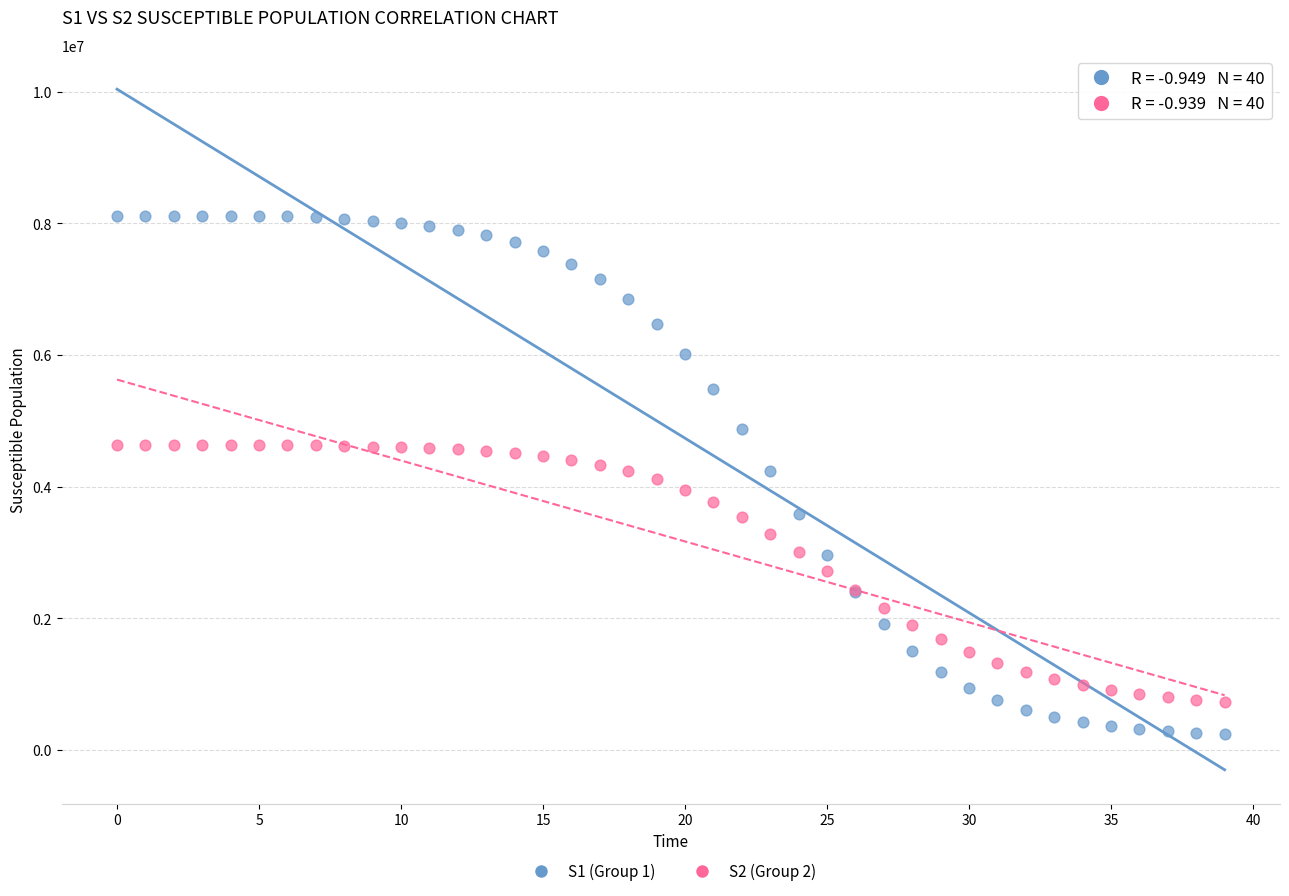

Which series has the widest spread of Y values?

S1 (Group 1)